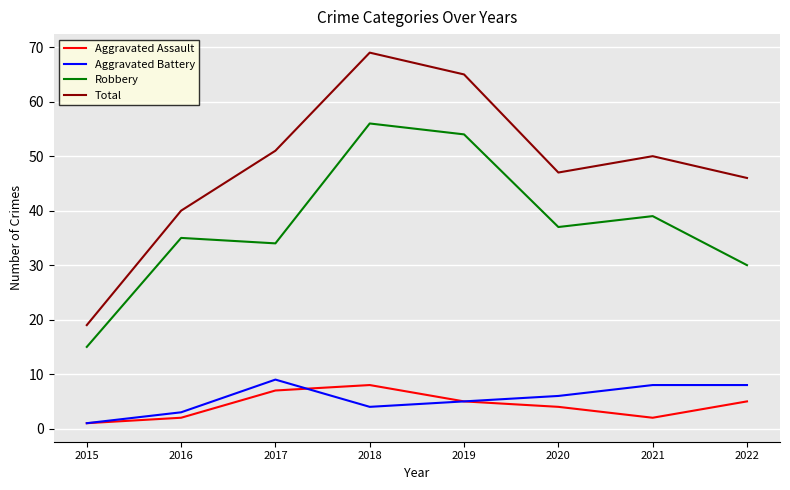

Which series has the largest total across all categories?

Total